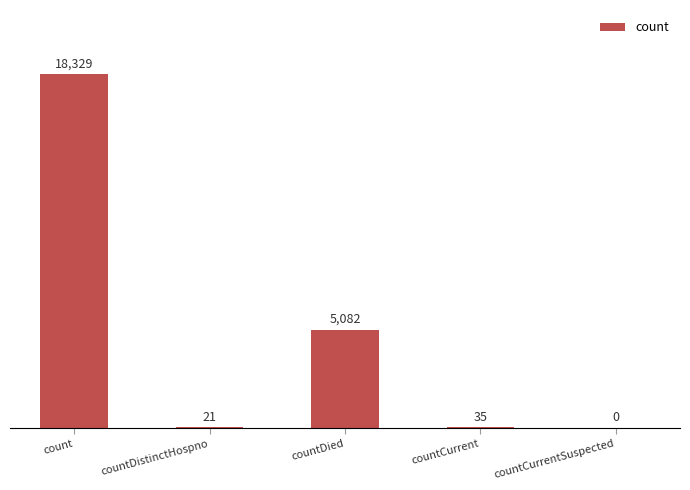

How many data points does each series have?

5